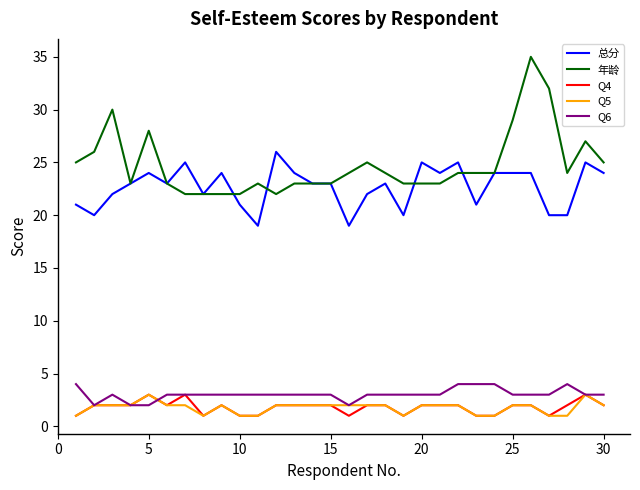

True or false: 总分 and Q4 intersect in this chart.

False